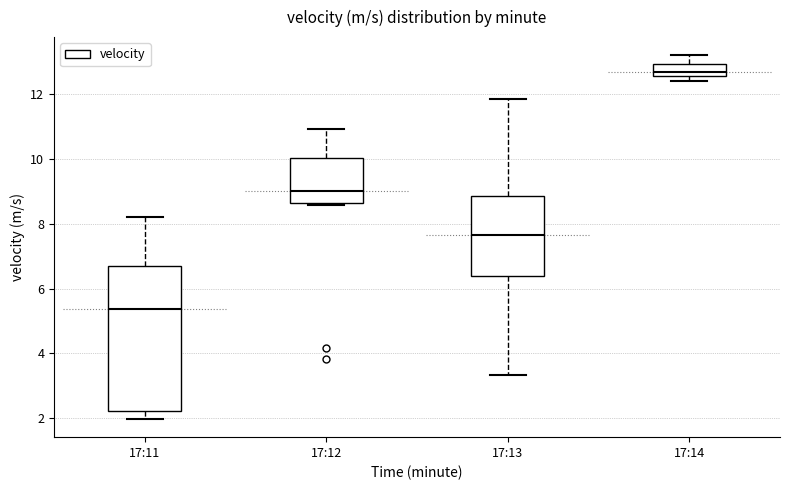

Where is the upper edge of the box for 17:12 on the y-axis? The values are not printed on the chart, so give them approximately, as read against the axis.

10.0